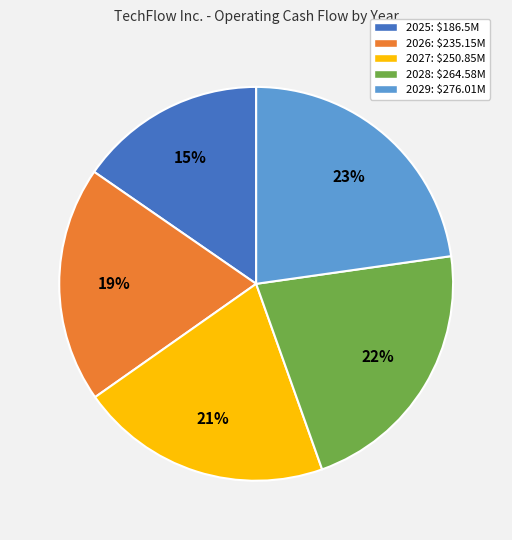

Does 2028 account for over 50% of the chart?

No